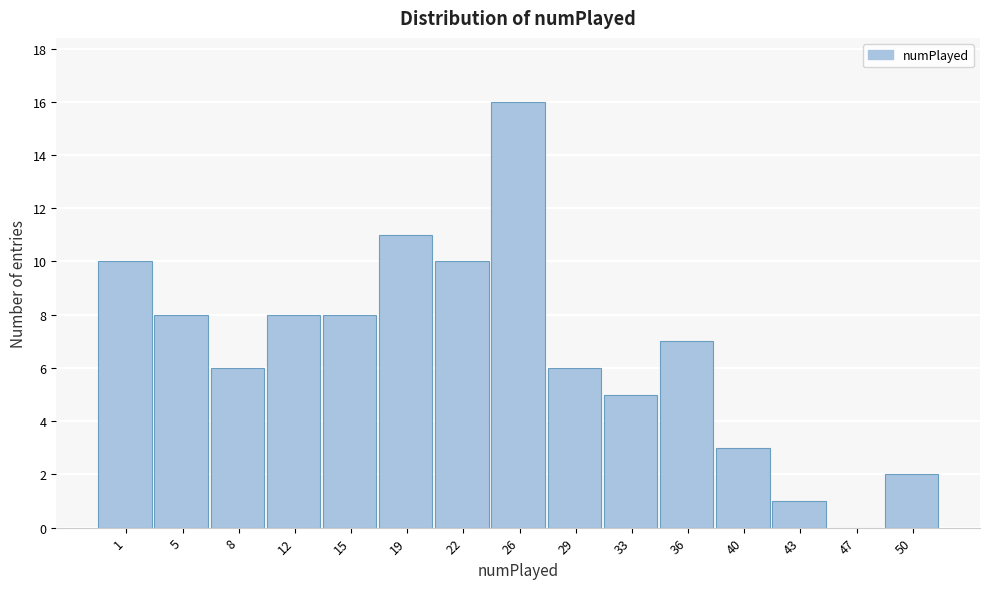

Reading left to right, list all the values displayed in this chart.

1=10	5=8	8=6	12=8	15=8	19=11	22=10	26=16	29=6	33=5	36=7	40=3	43=1	47=0	50=2